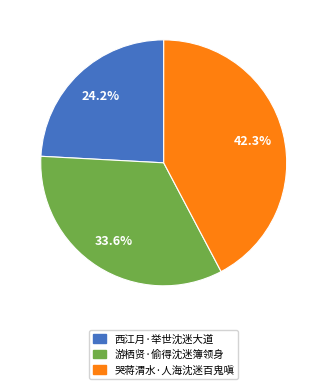

To the nearest percent, what portion does 哭蒋渭水·人海沈迷百鬼嗔 represent?

42%